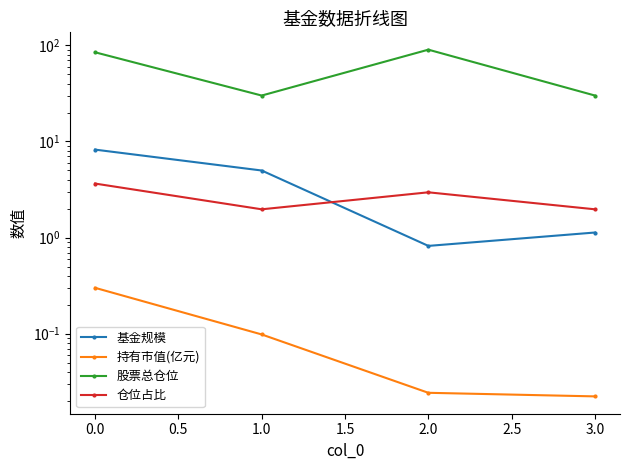

List the series in order of their peak value, lowest first.

持有市值(亿元), 仓位占比, 基金规模, 股票总仓位